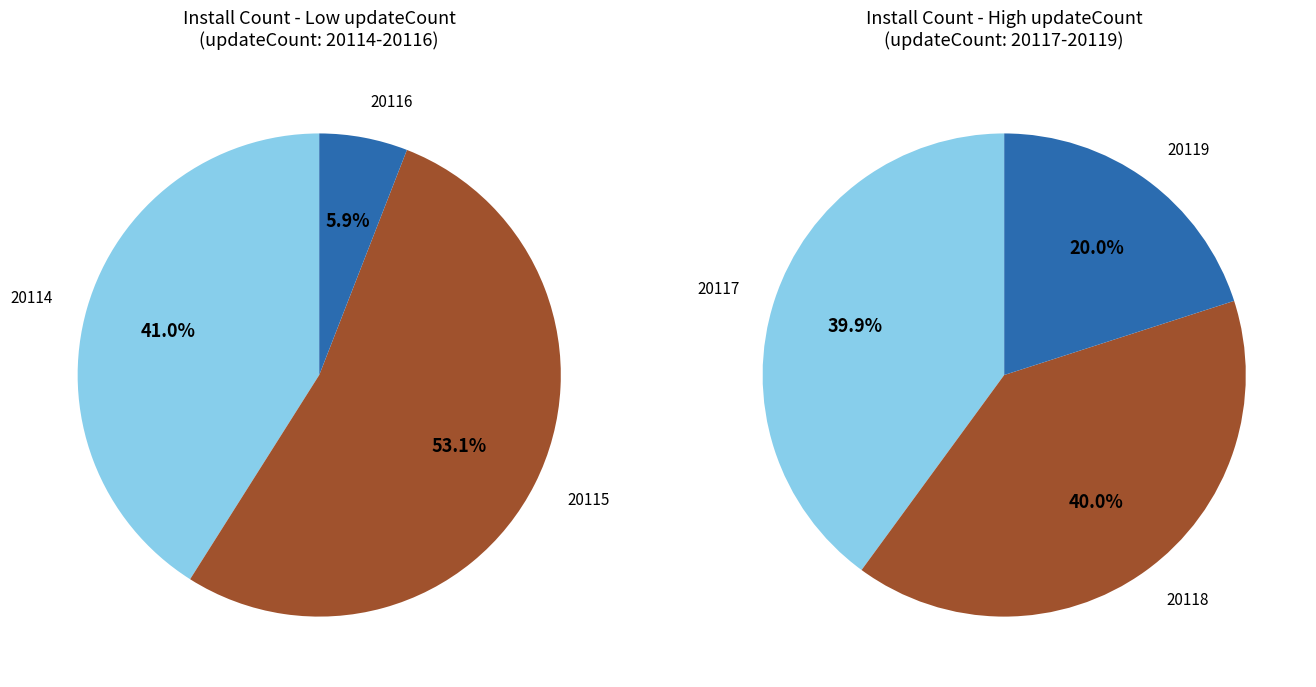

What is the change in value from 20115 to 20118?

+350